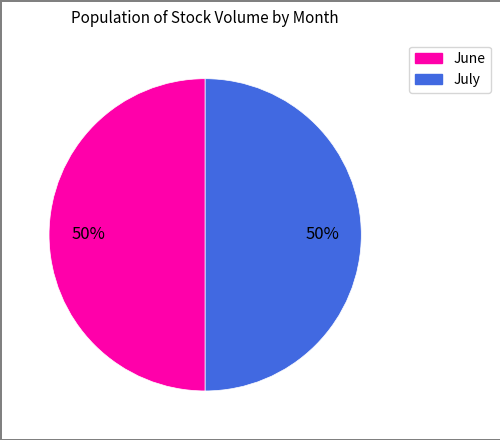

Count the number of slices in the pie.

2